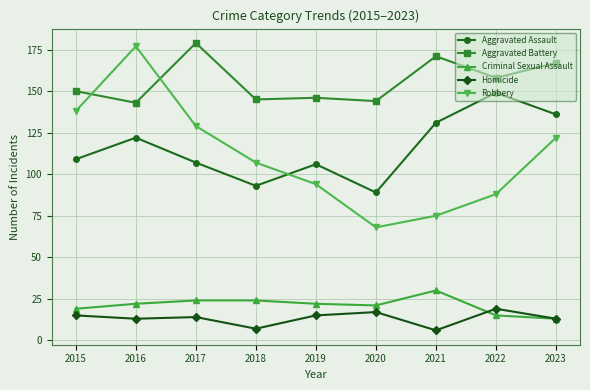

In Robbery, how many points are lower than both neighbors (excluding endpoints)?

1